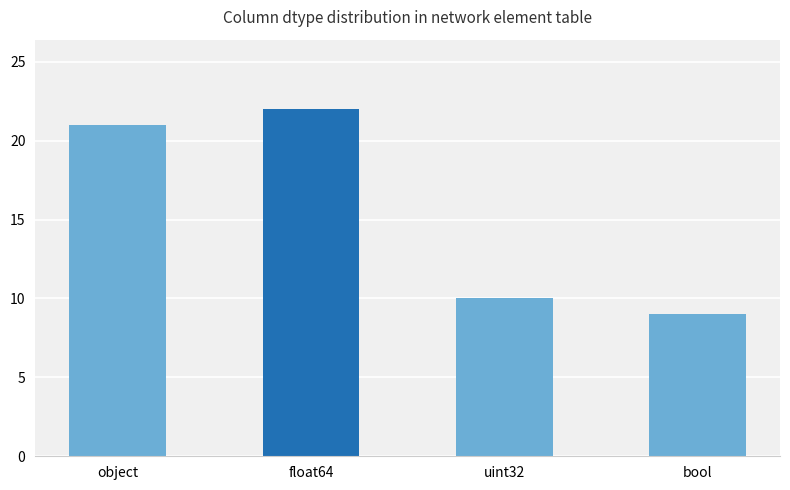

Does the chart contain any negative values?

No